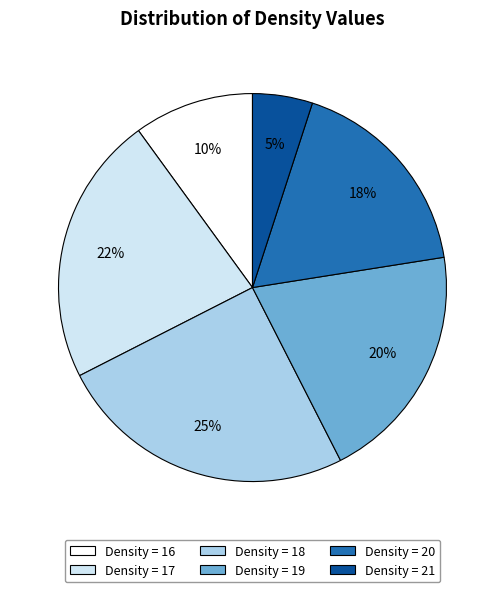

How many segments does this pie chart have?

6